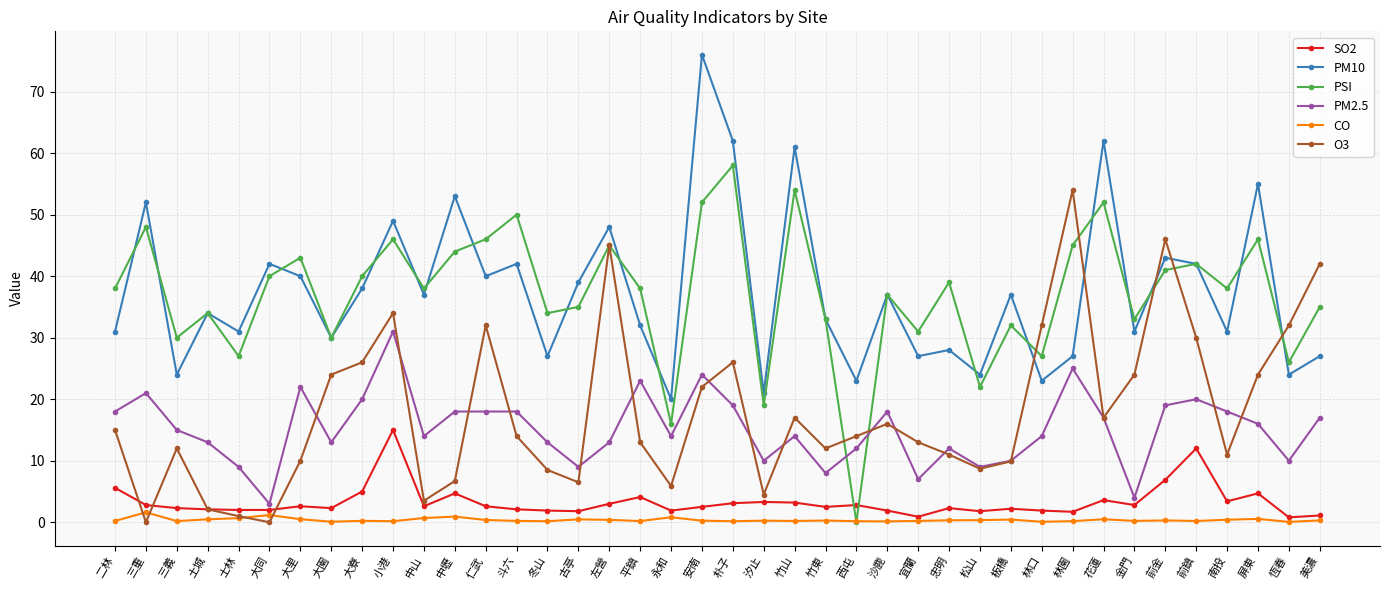

How many interior local valleys does the PM10 series have?

15